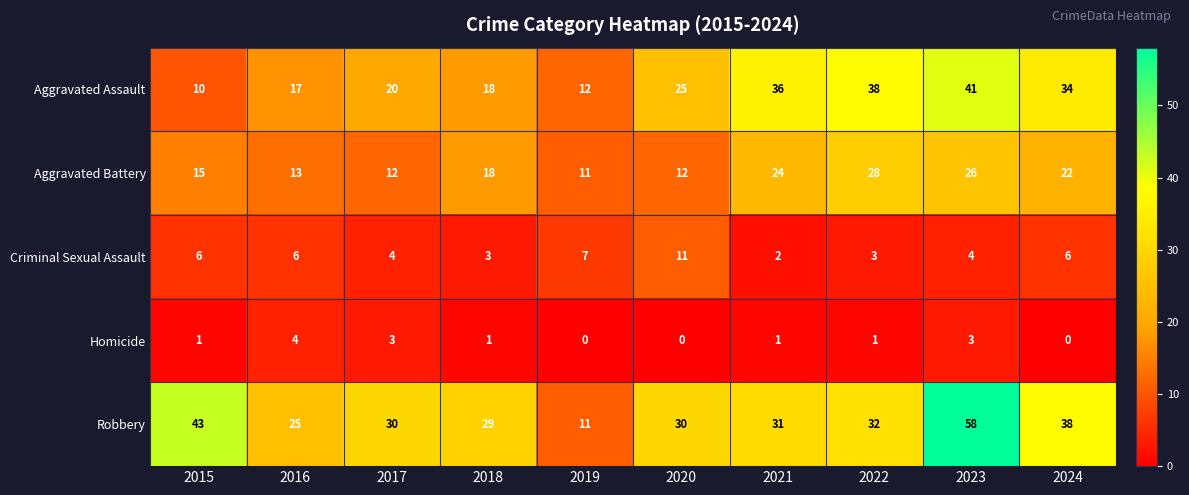

What is the sum of all Aggravated Assault values?

251